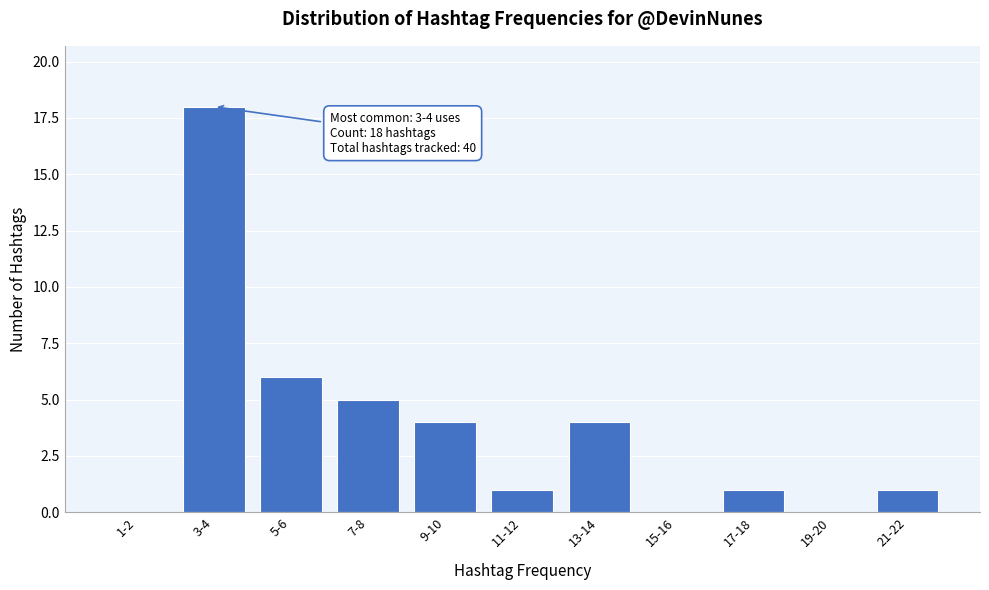

Reading left to right, extract all data points from this chart.

1-2=0	3-4=18	5-6=6	7-8=5	9-10=4	11-12=1	13-14=4	15-16=0	17-18=1	19-20=0	21-22=1